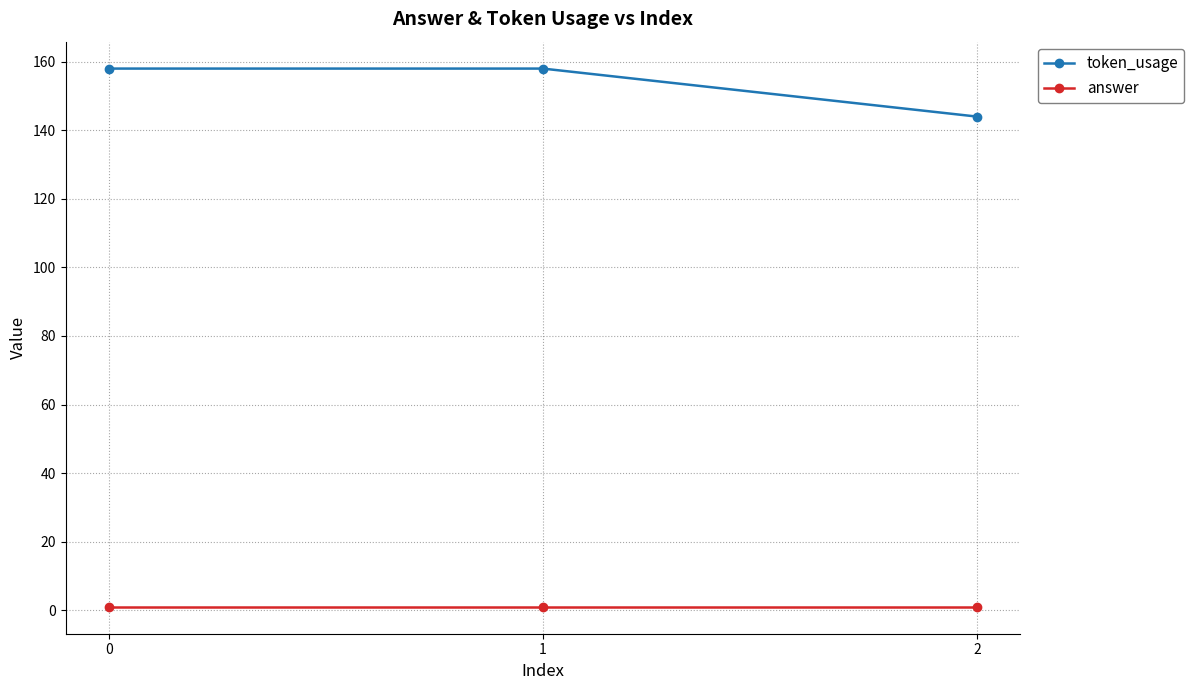

How many lines are shown in the chart?

2